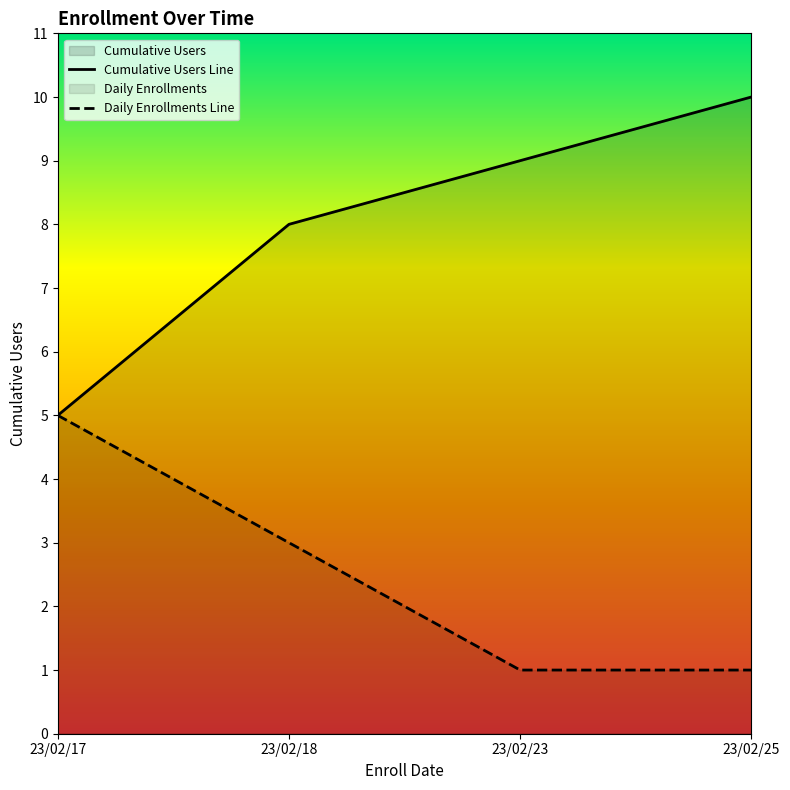

True or false: Cumulative Users Line and Daily Enrollments Line intersect in this chart.

False